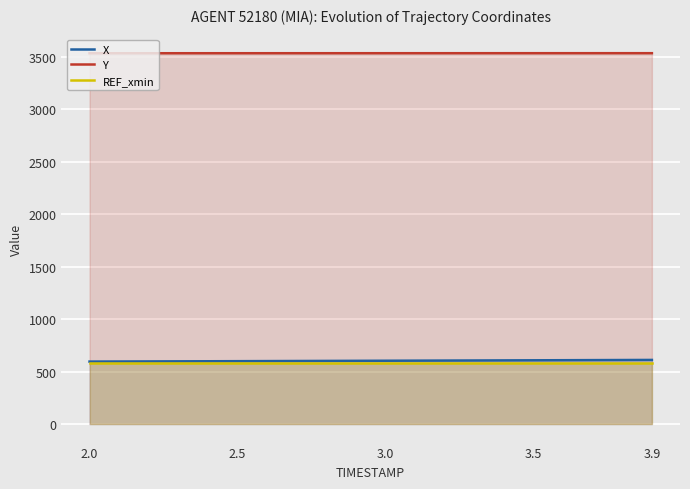

What are all the series names shown in the legend?

X, Y, REF_xmin